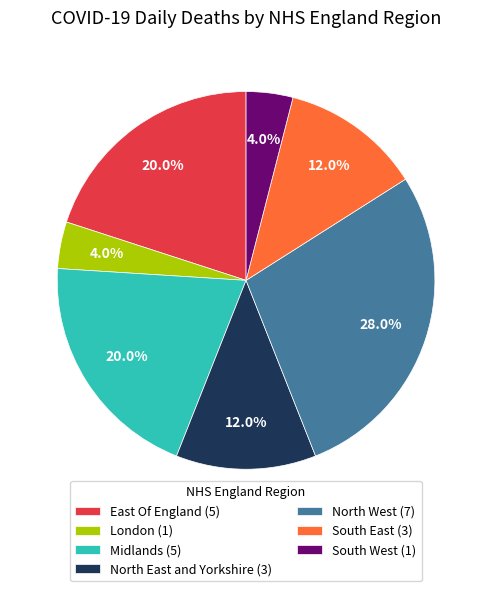

To the nearest percent, what is the difference between the largest and smallest slice percentages?

24%